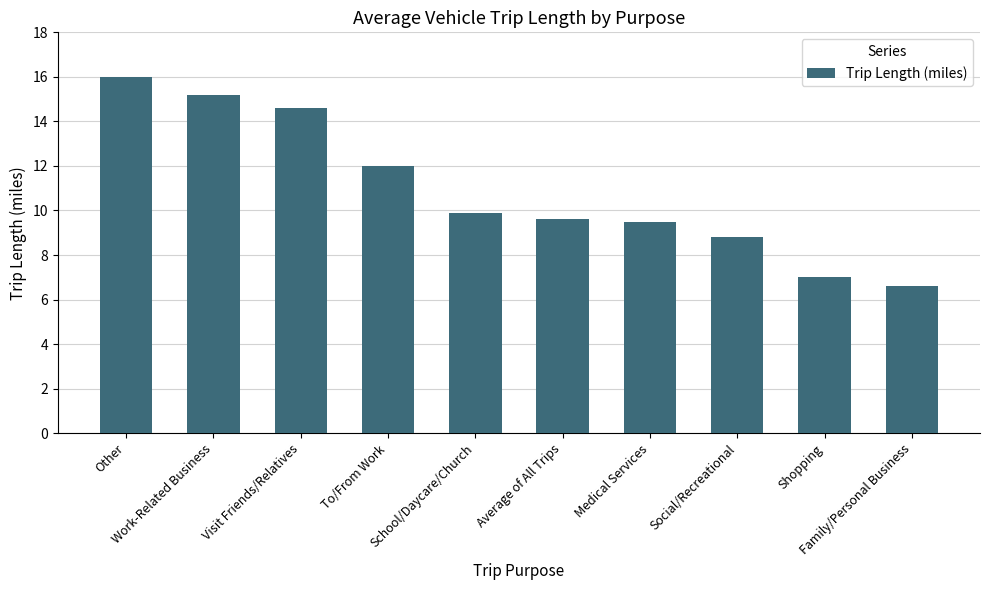

Reading left to right, list all the values displayed in this chart.

16.0	15.2	14.6	12.0	9.9	9.6	9.5	8.8	7.0	6.6